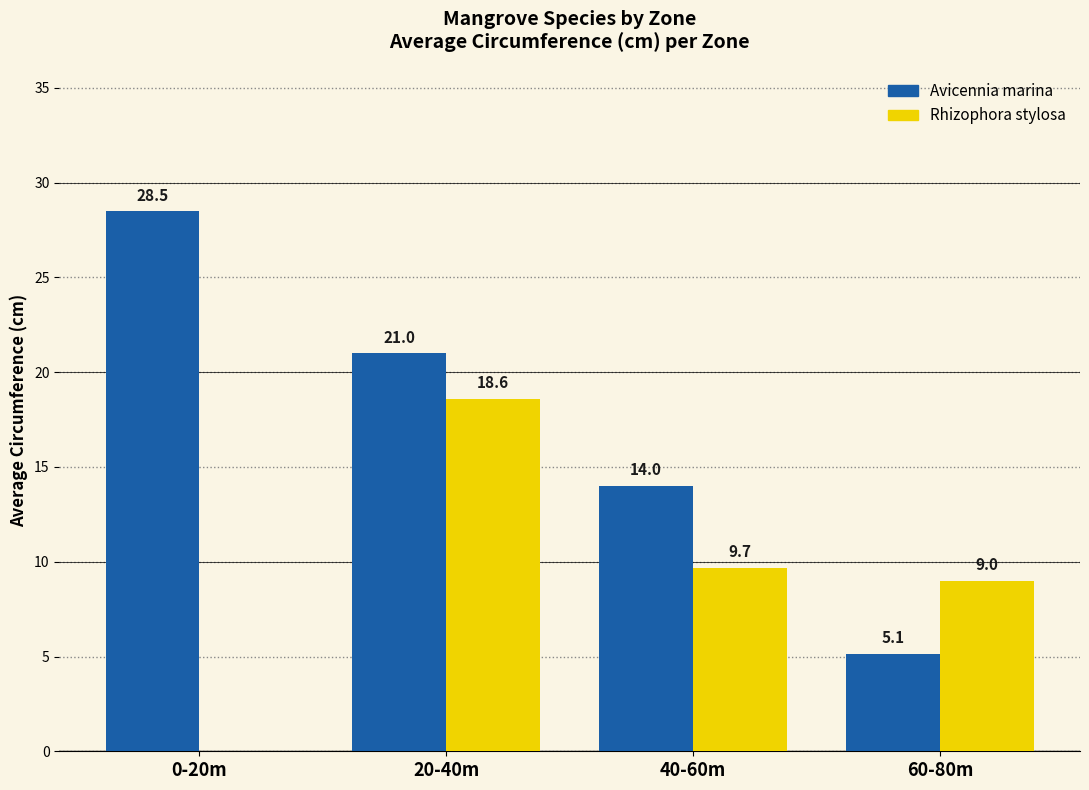

Between 0-20m and 40-60m, which series saw the biggest shift?

Avicennia marina